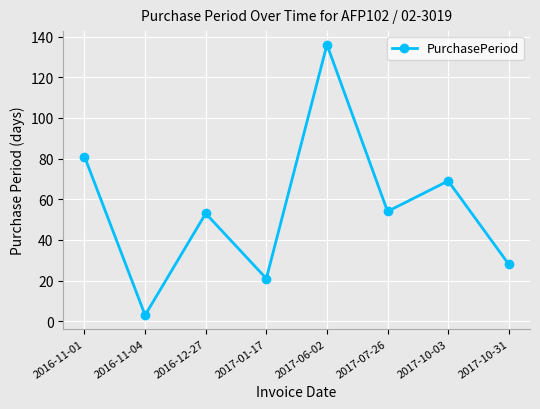

What is the value of the 4th point from the left?

21